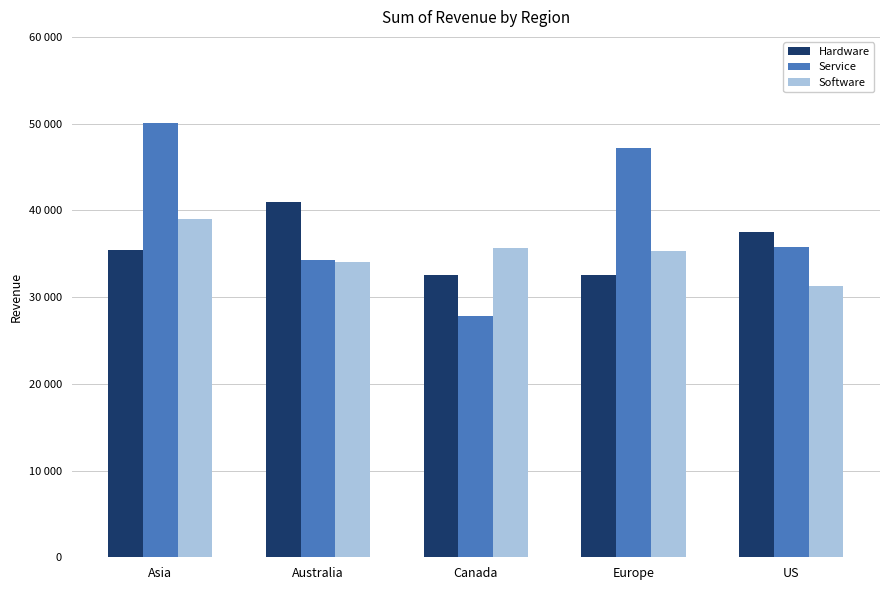

Rank the categories by Service value from highest to lowest.

Asia, Europe, US, Australia, Canada